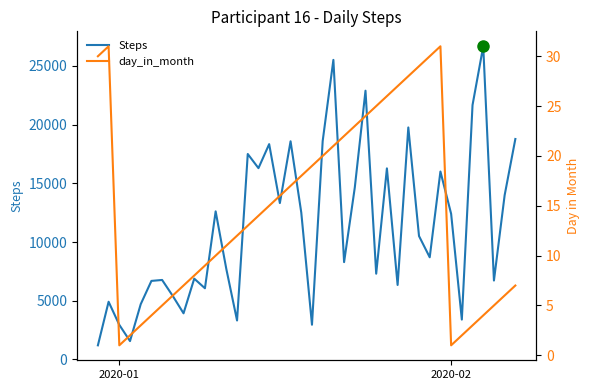

What is the lowest value of the Steps series?

1204